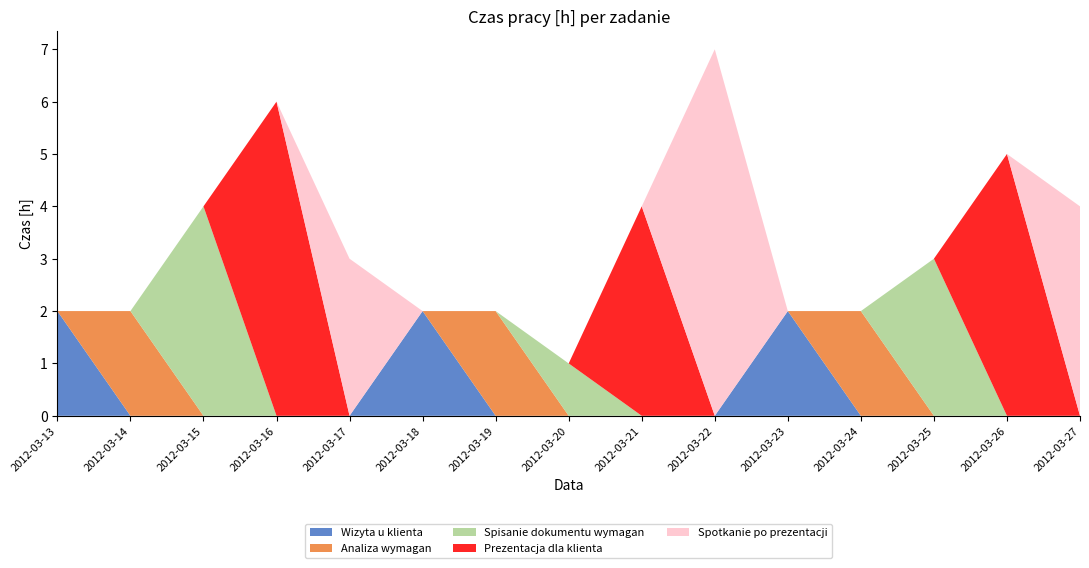

Reading left to right, what are all the values shown in this chart?

Wizyta u klienta: 2	0	0	0	0	2	0	0	0	0	2	0	0	0	0
Analiza wymagan: 0	2	0	0	0	0	2	0	0	0	0	2	0	0	0
Spisanie dokumentu wymagan: 0	0	4	0	0	0	0	1	0	0	0	0	3	0	0
Prezentacja dla klienta: 0	0	0	6	0	0	0	0	4	0	0	0	0	5	0
Spotkanie po prezentacji: 0	0	0	0	3	0	0	0	0	7	0	0	0	0	4